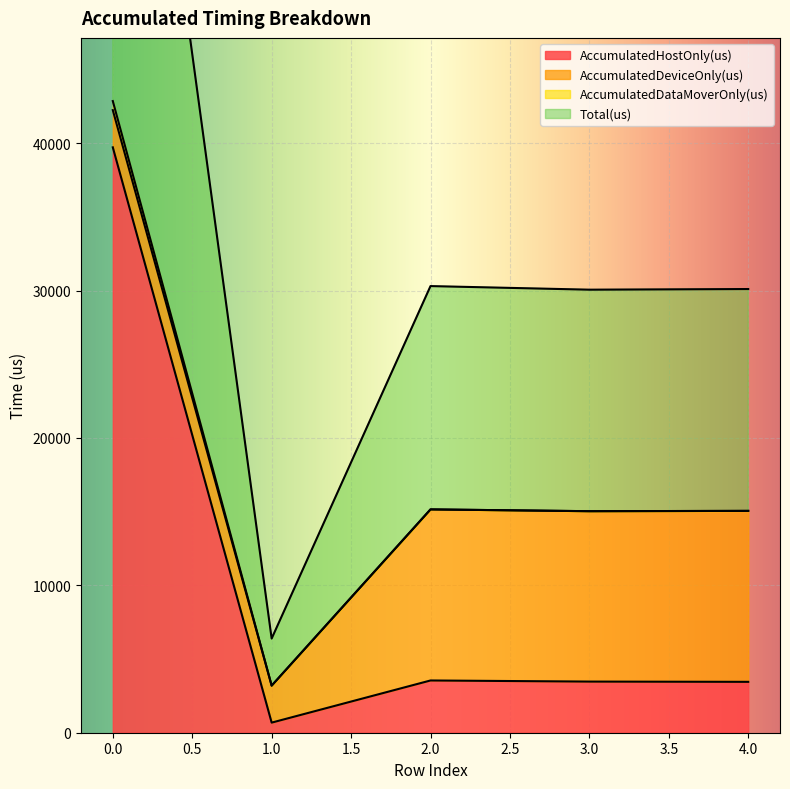

True or false: AccumulatedHostOnly(us) has more than 2 points higher than both neighbors.

False